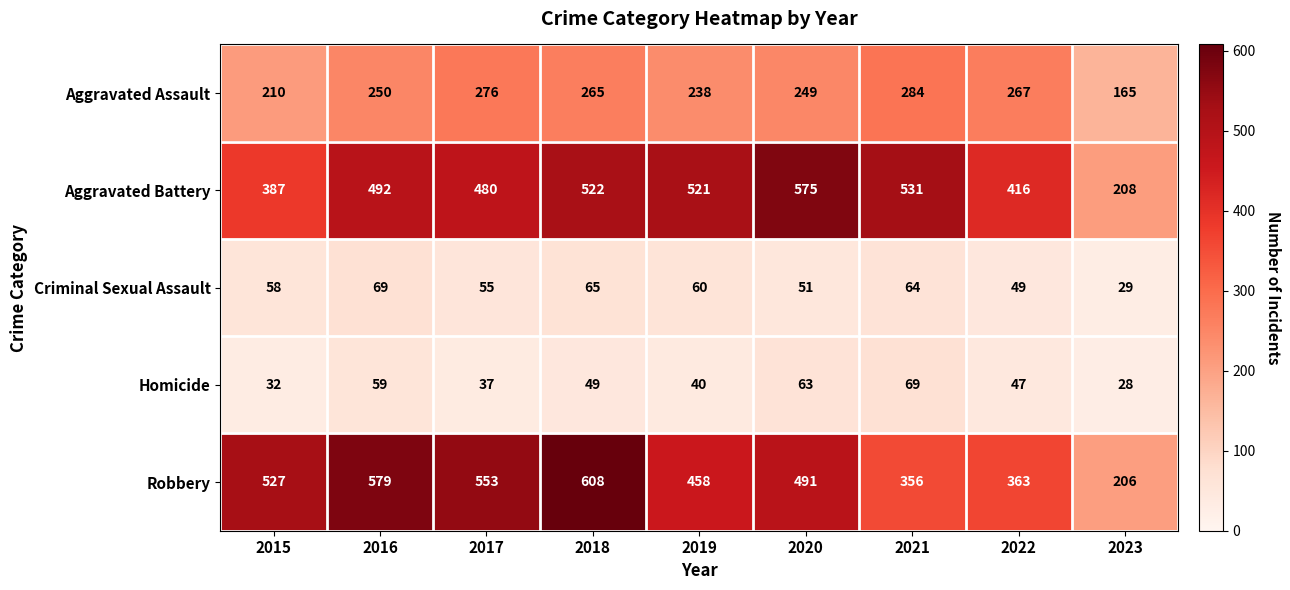

The value of Aggravated Assault at 2018 is 55. True or false?

False